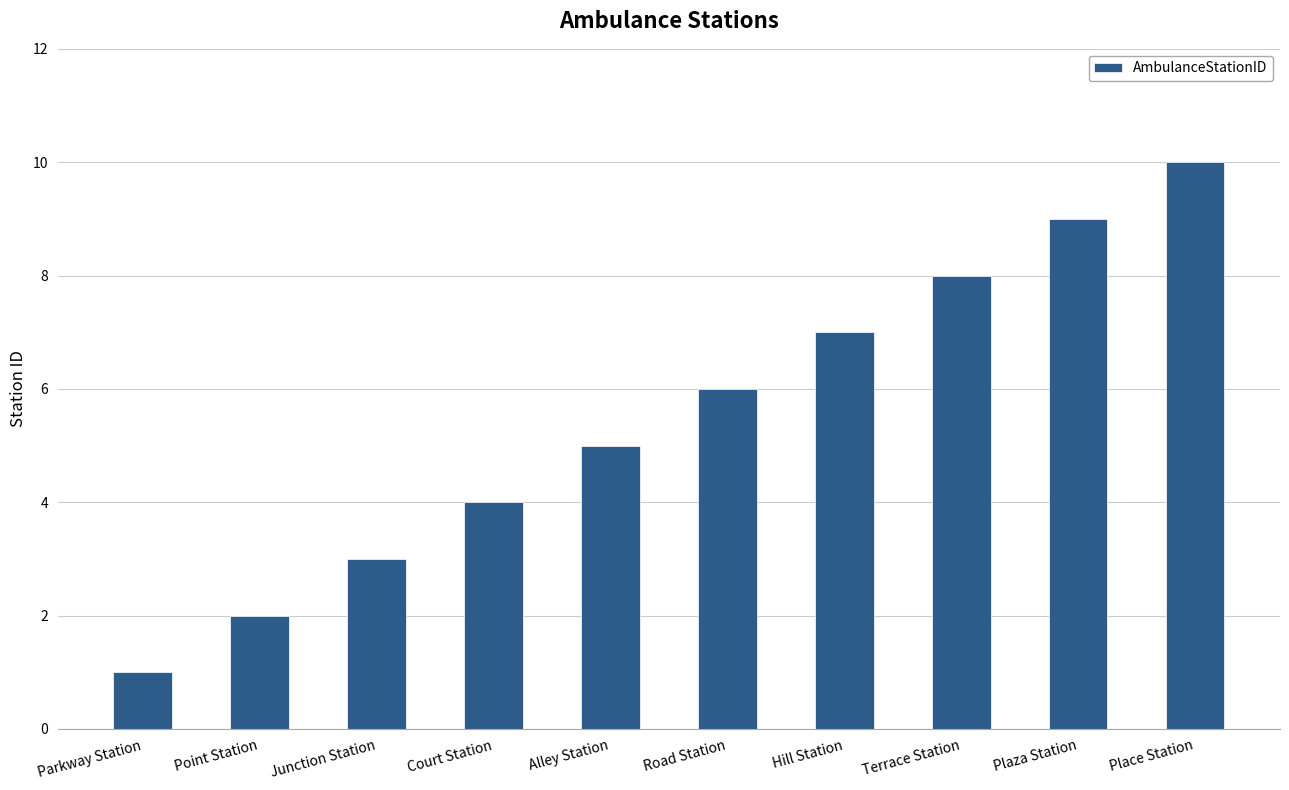

Are the bars grouped side by side (vs. stacked)?

No